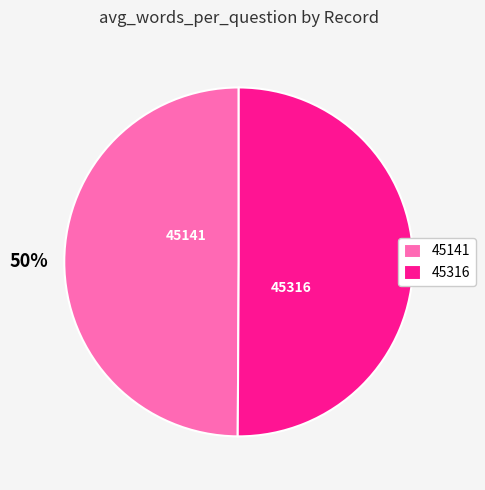

The 45316 slice represents 41% of the pie. True or false?

False